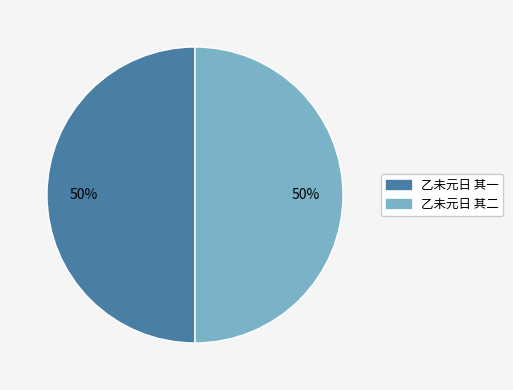

Approximately how many times larger is the value at 乙未元日 其一 compared to 乙未元日 其二?

1.0